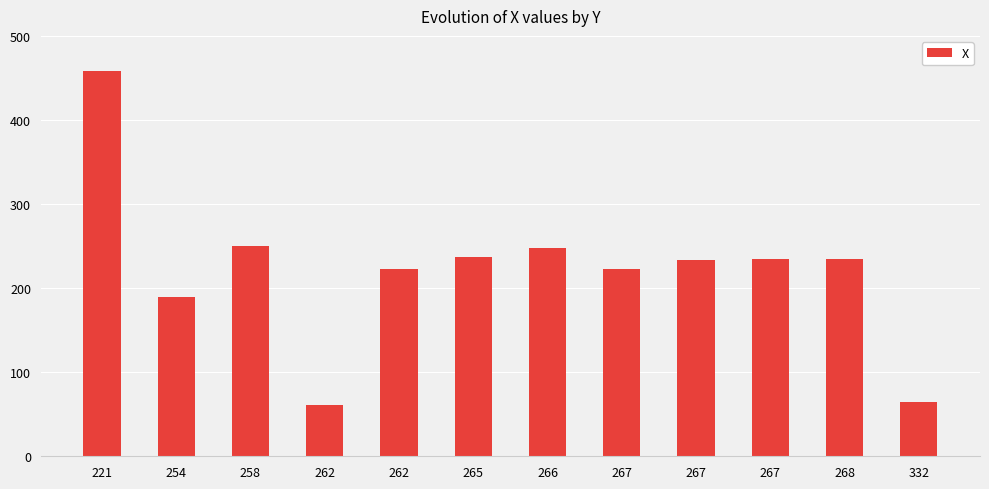

How many bars are there in total?

12